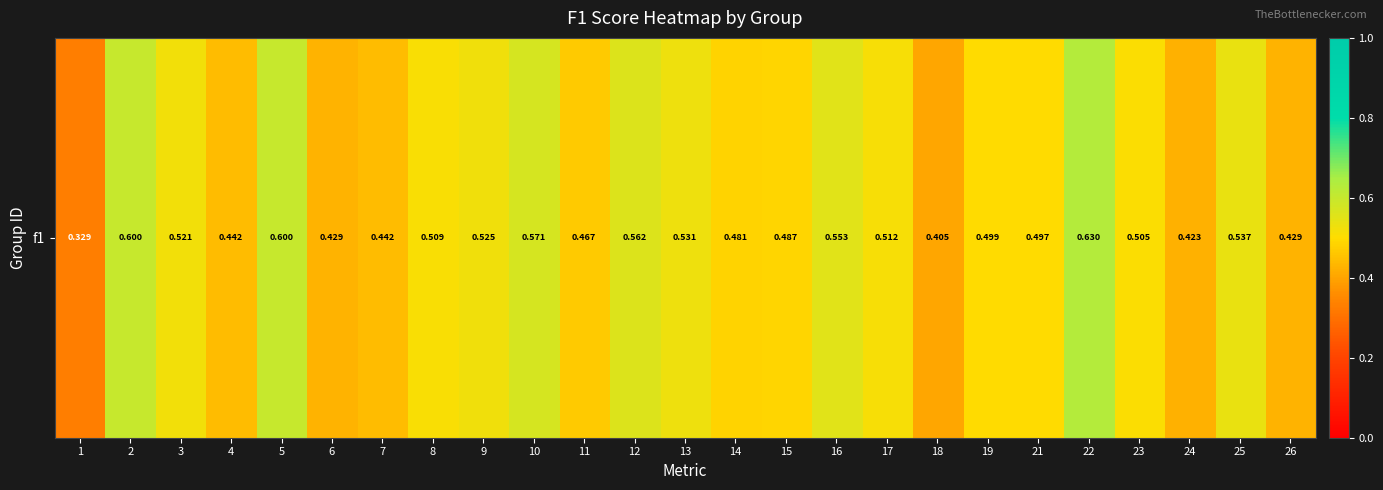

Which has a higher value, 3 or 13?

13